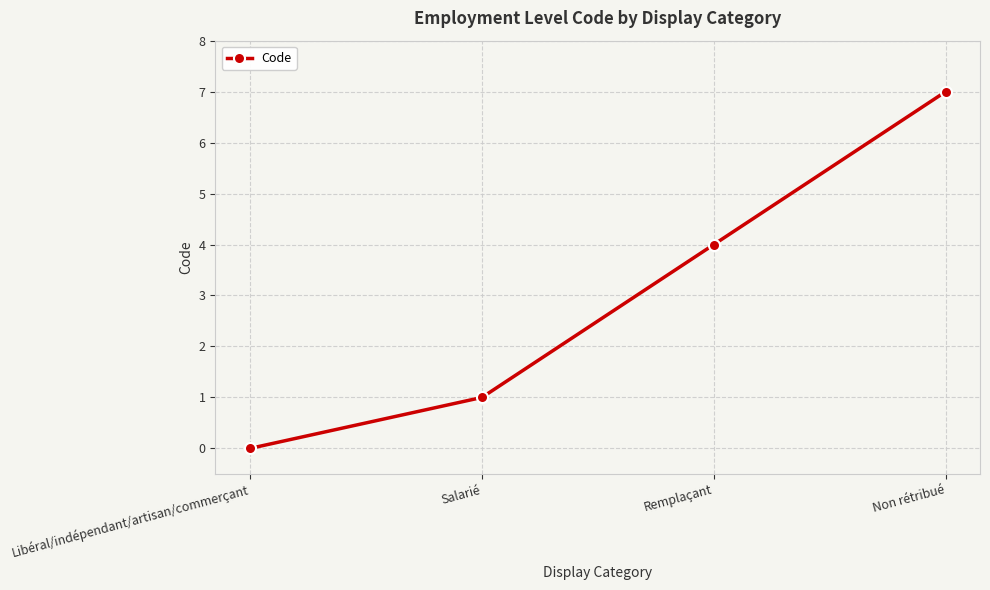

What is the difference between the maximum and minimum values?

7